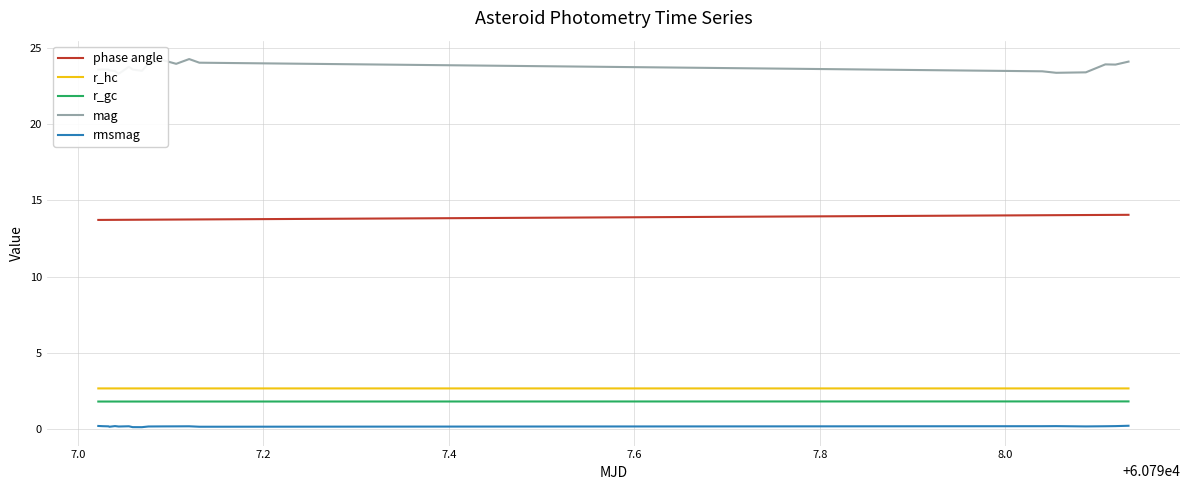

True or false: r_hc and mag cross at least once.

False